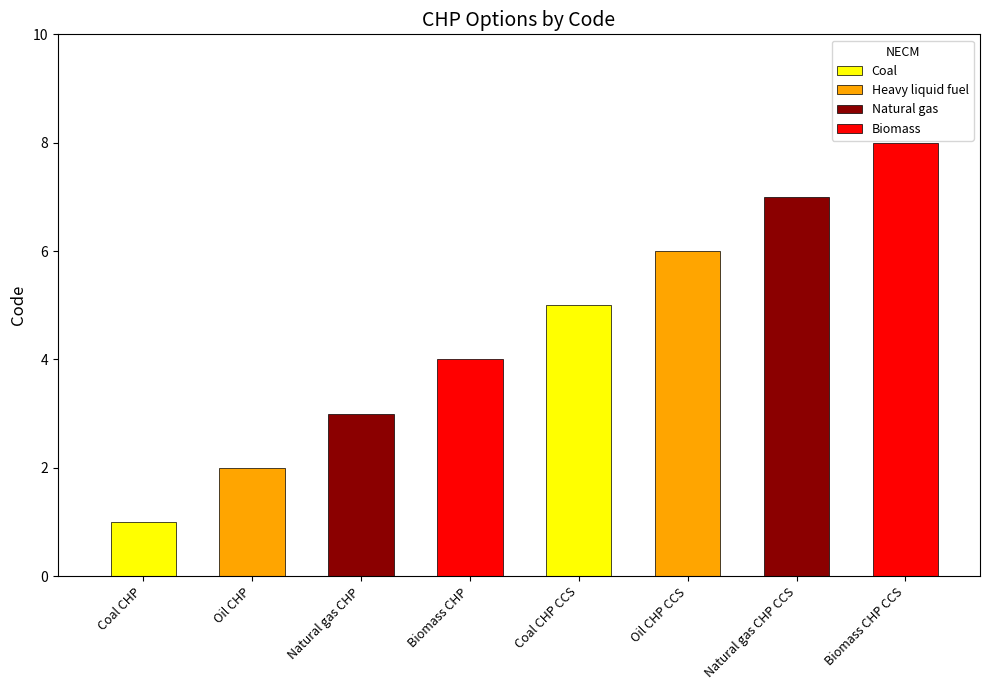

List the labels in order of value, largest first.

Biomass CHP CCS, Natural gas CHP CCS, Oil CHP CCS, Coal CHP CCS, Biomass CHP, Natural gas CHP, Oil CHP, Coal CHP